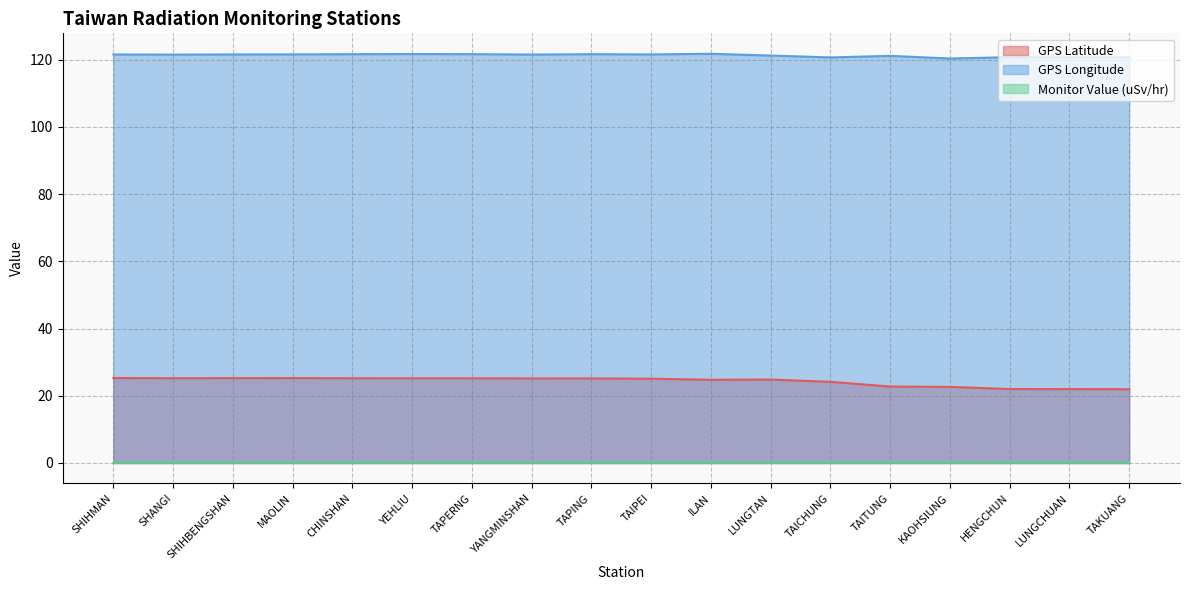

How many lines are shown in the chart?

3